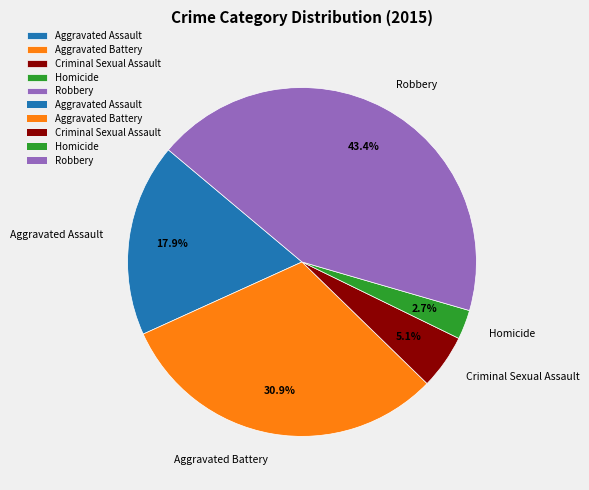

Does any single category account for the majority?

No